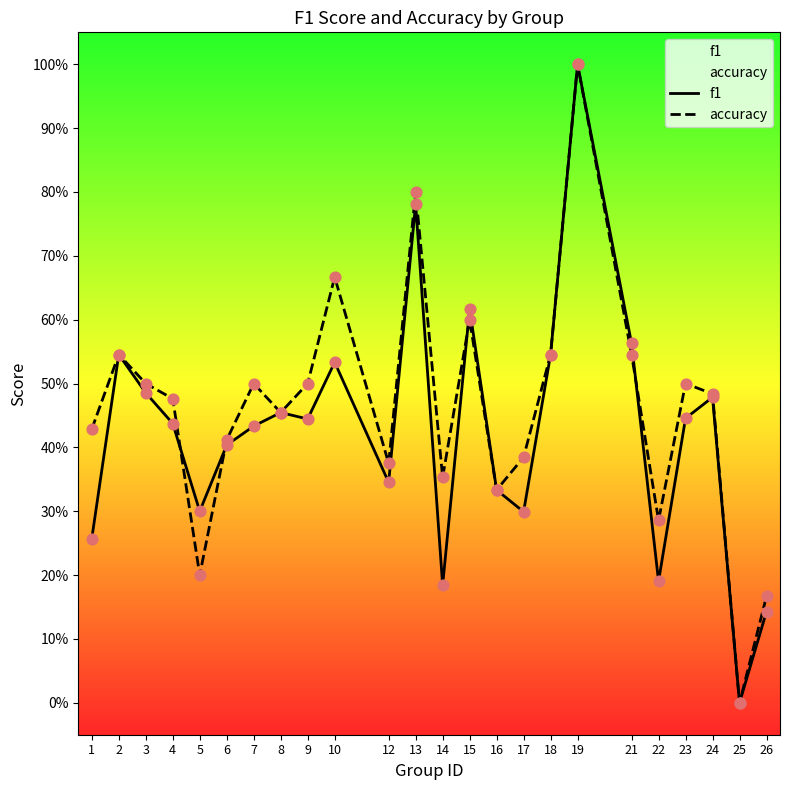

Which series reaches the maximum Y coordinate?

f1